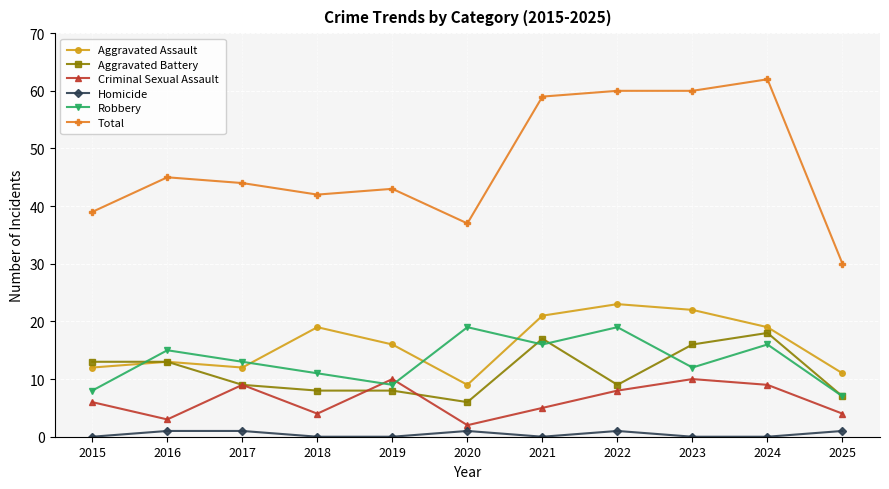

Rank the series at 2022 from lowest to highest value.

Homicide, Criminal Sexual Assault, Aggravated Battery, Robbery, Aggravated Assault, Total